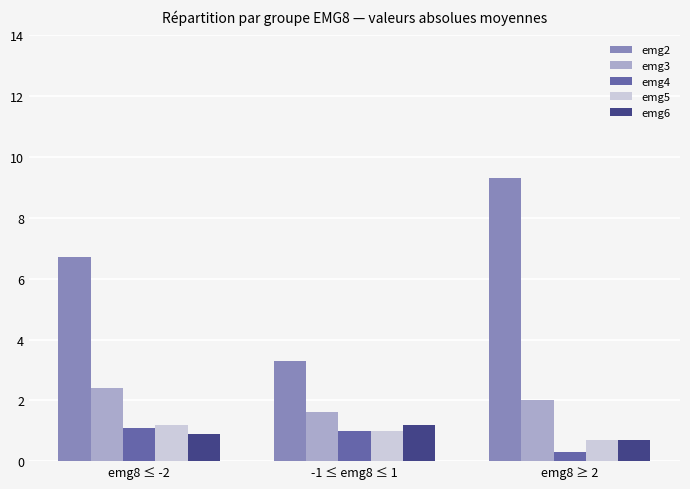

At which label is emg4 closest to 0?

emg8 ≥ 2